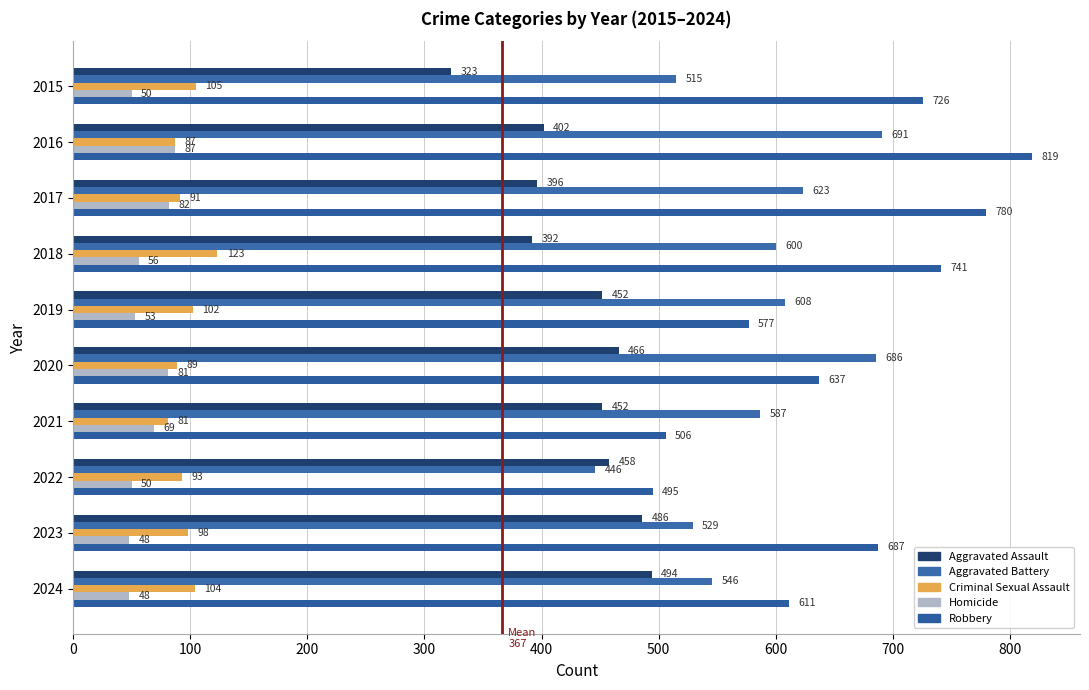

What are all the series names shown in the legend?

Aggravated Assault, Aggravated Battery, Criminal Sexual Assault, Homicide, Robbery